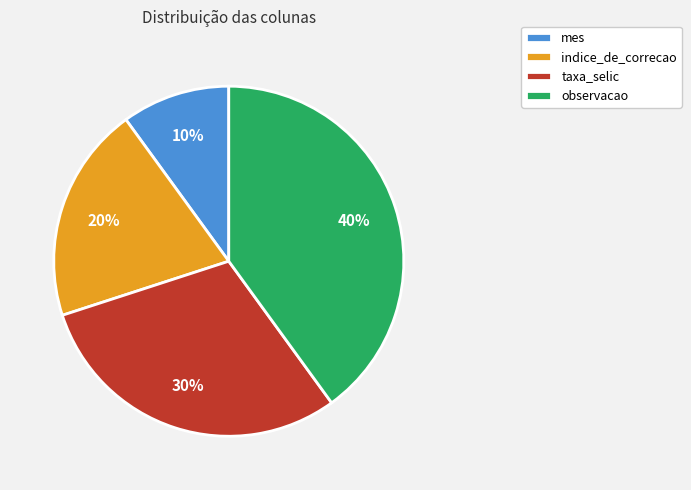

To the nearest percent, what portion does observacao represent?

40%